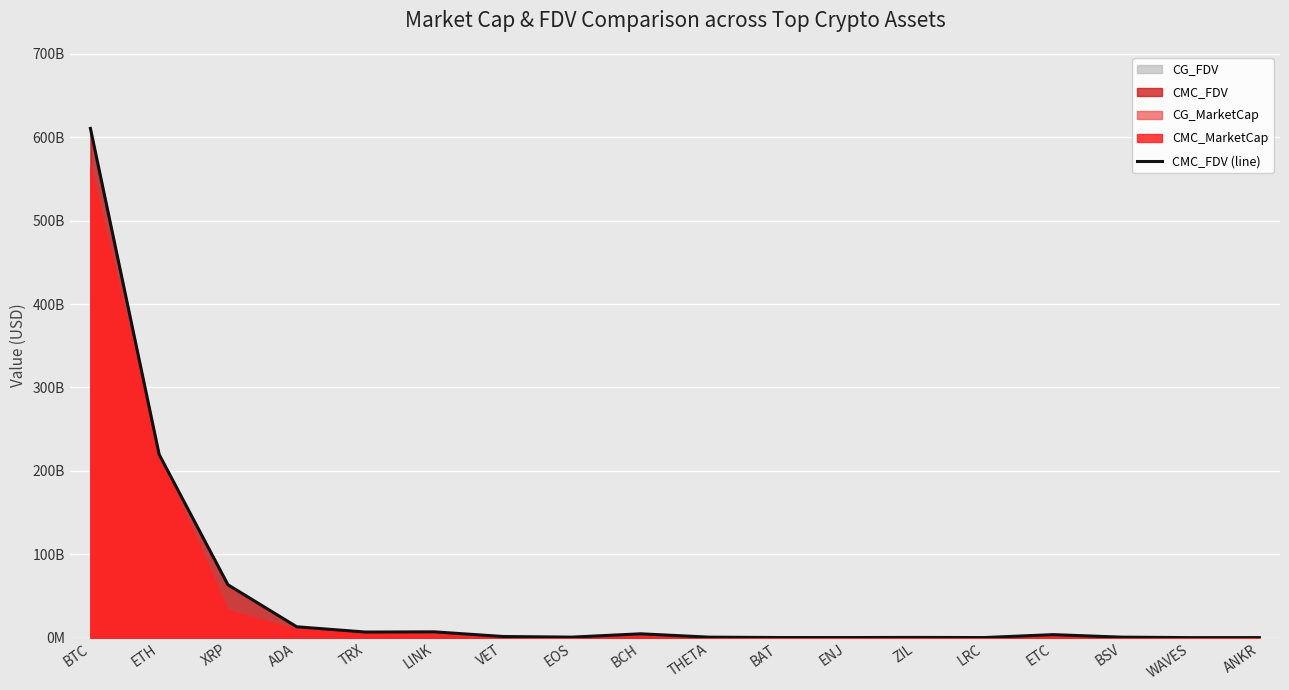

At which category does the data reach its first local valley?

TRX